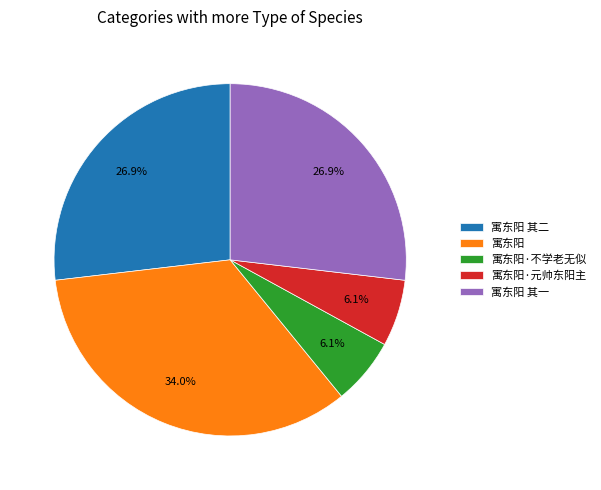

Is the sum of 寓东阳·元帅东阳主 and 寓东阳 greater than half?

No